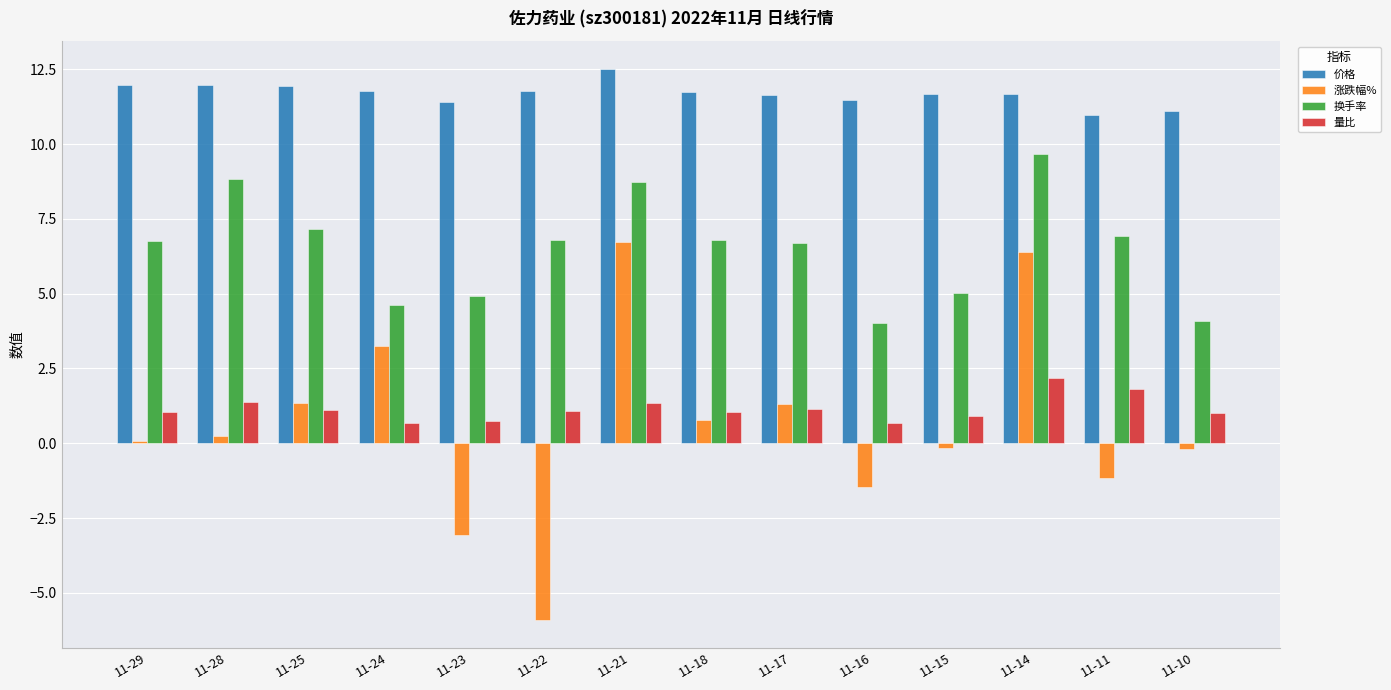

Which category has the highest value across all series?

11-21